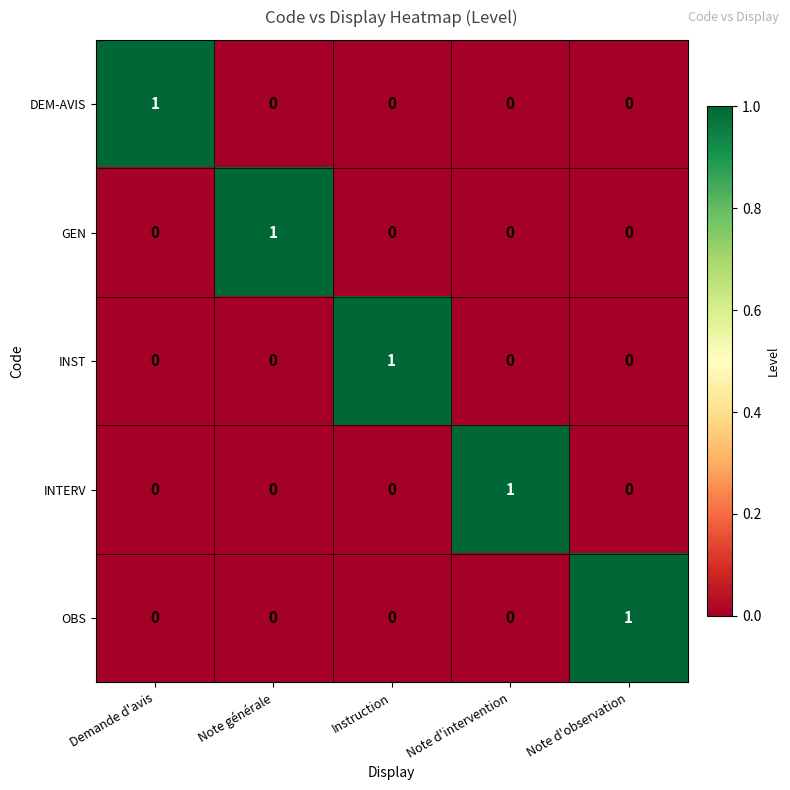

Is the value of INTERV at Note d'intervention greater than the value of GEN at Instruction?

Yes